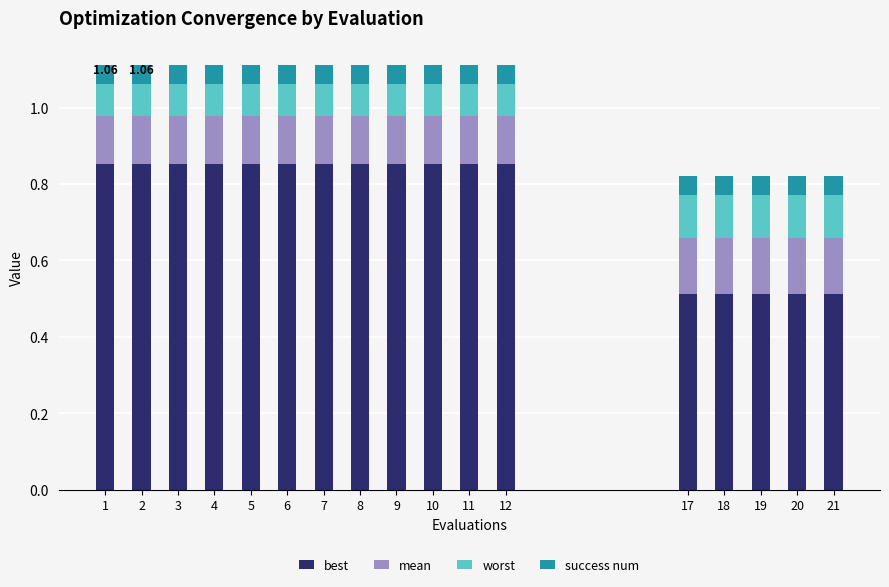

How many bars are there in total?

17